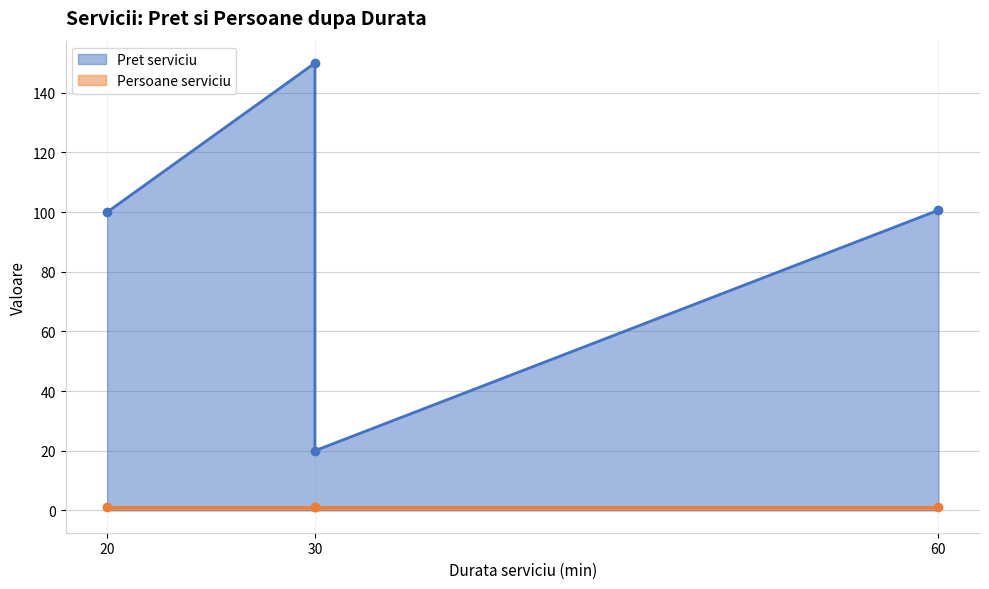

Rank the categories by value from lowest to highest.

30, 20, 60, 30